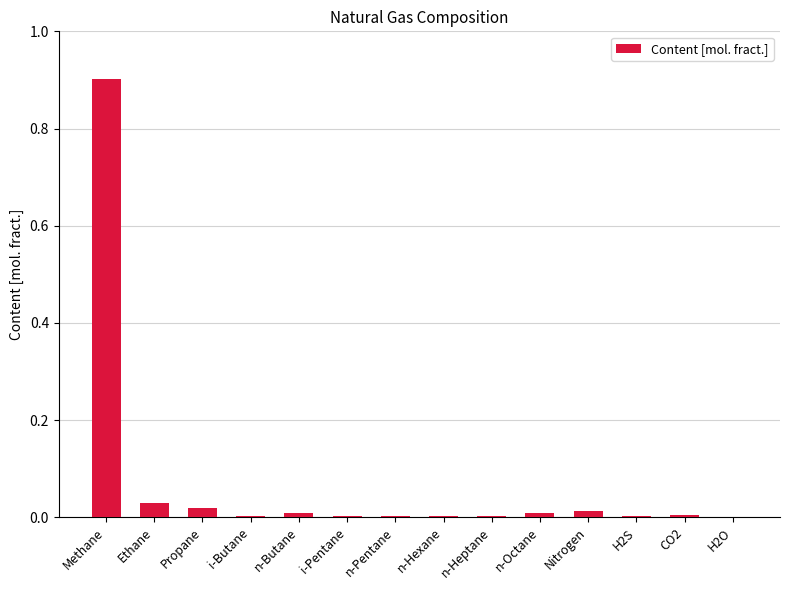

The chart shows a value of 0.0 at H2O. True or false?

True